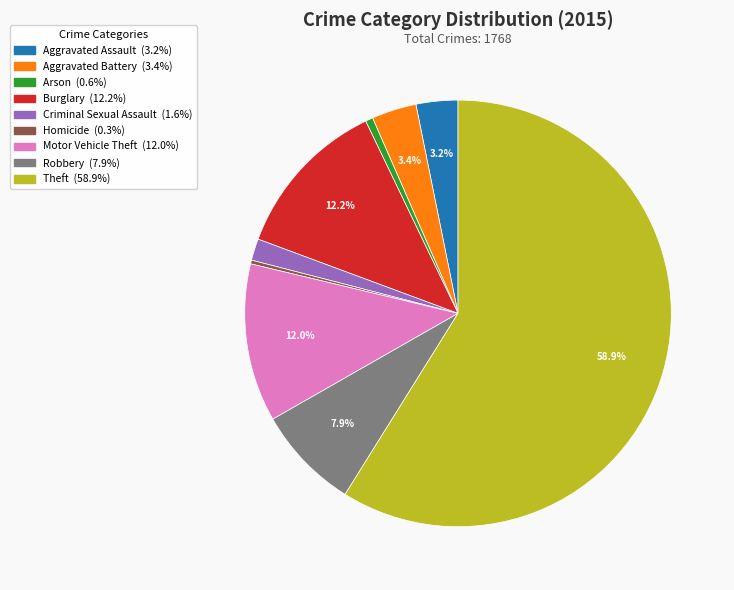

What percentage is the Arson slice, to the nearest percent?

1%